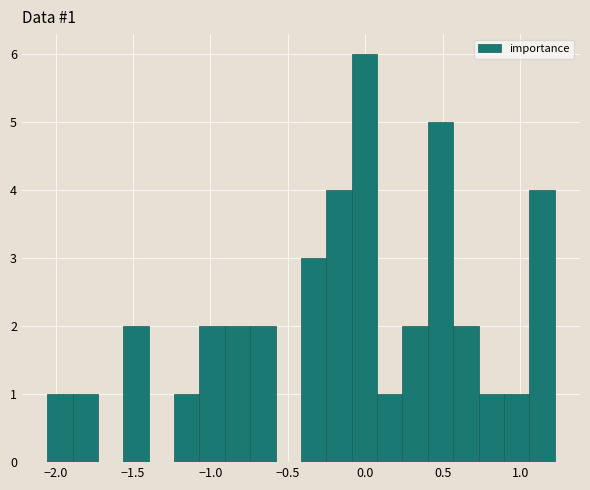

Read against the x-axis, roughly where is the centre of the tallest bar?

0.00